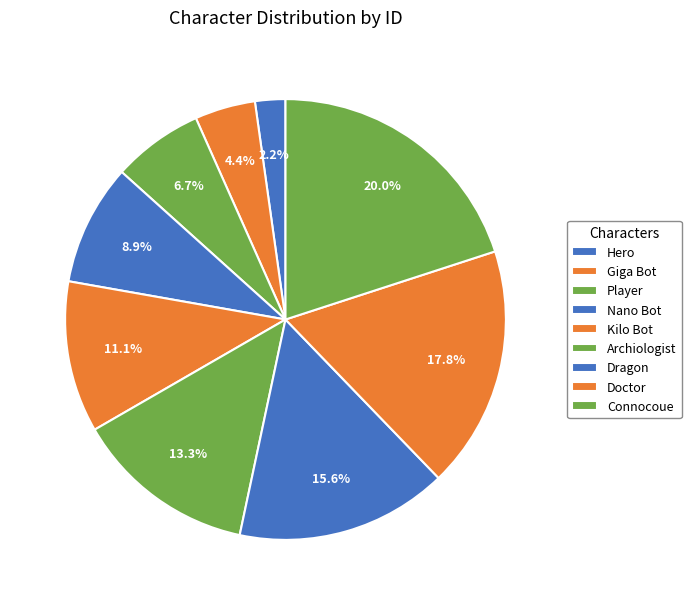

What is the change in value from Player to Nano Bot?

+1